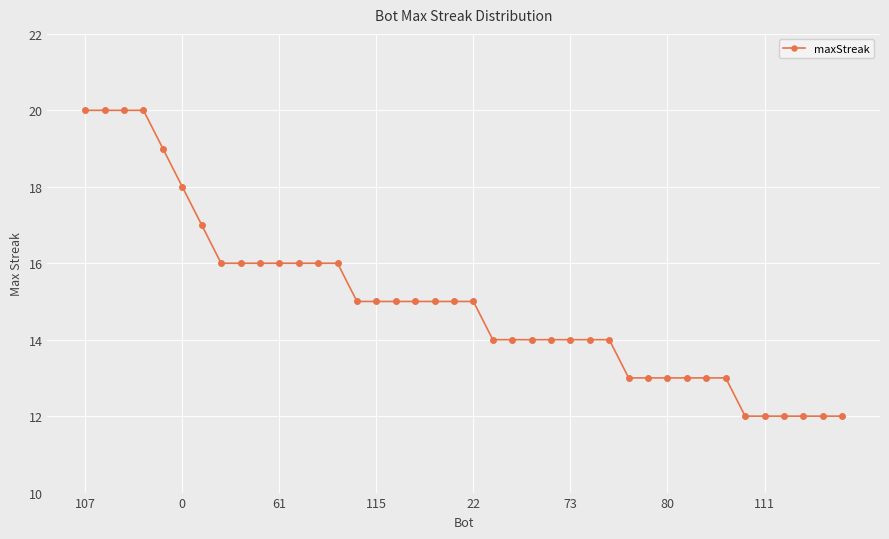

What is the difference between the second highest and minimum values?

8